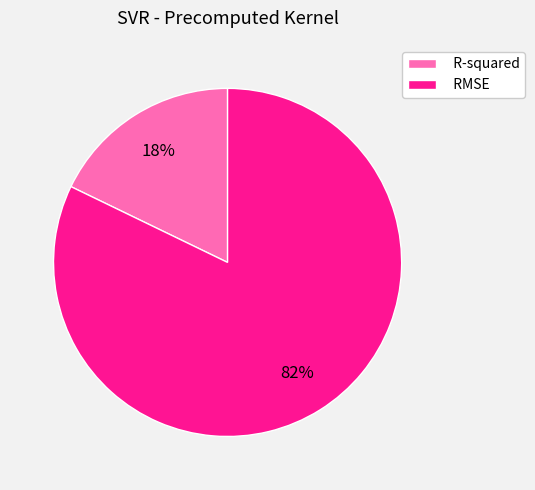

Is the sum of R-squared and RMSE greater than half?

Yes